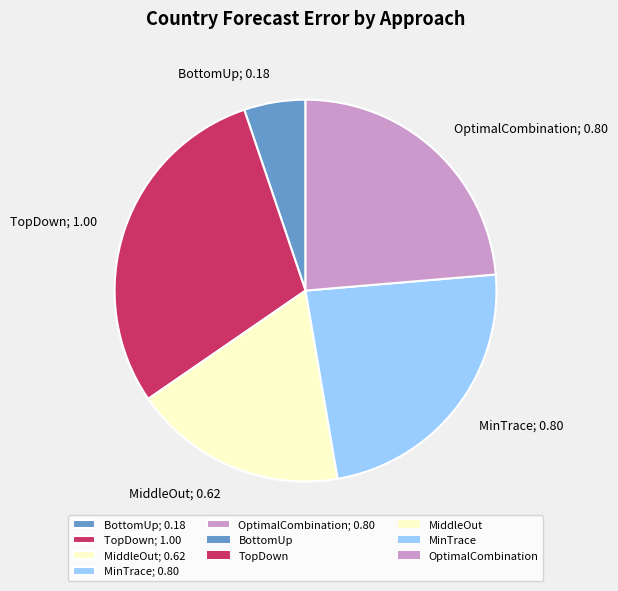

Is there any slice that represents more than half of the pie?

No